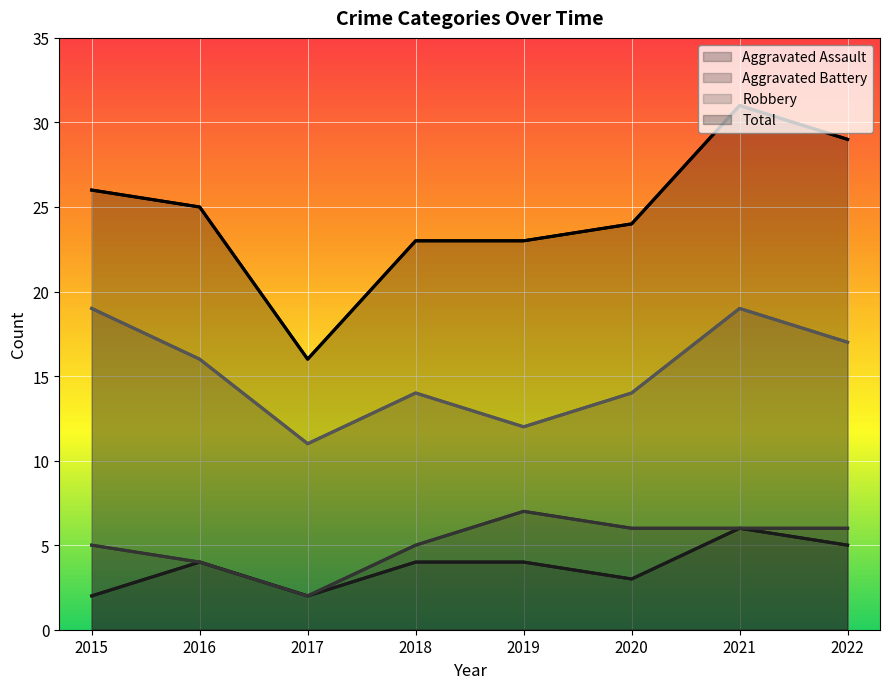

At how many categories does at least one series exceed 25?

3